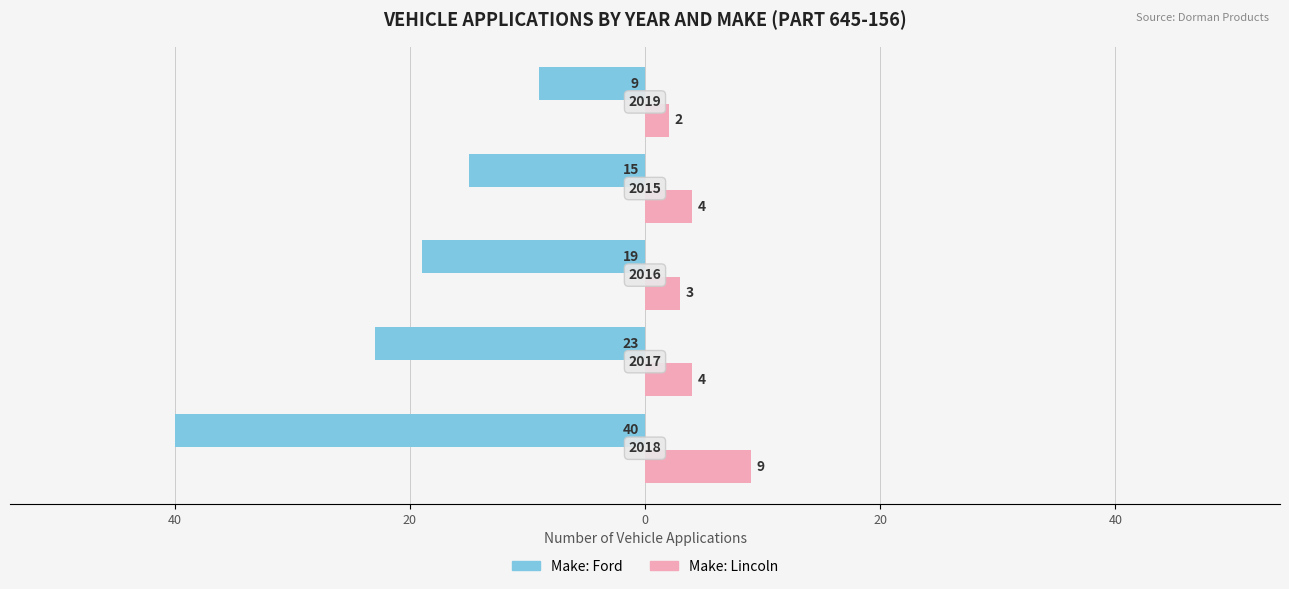

What are all the series names shown in the legend?

Make: Ford, Make: Lincoln